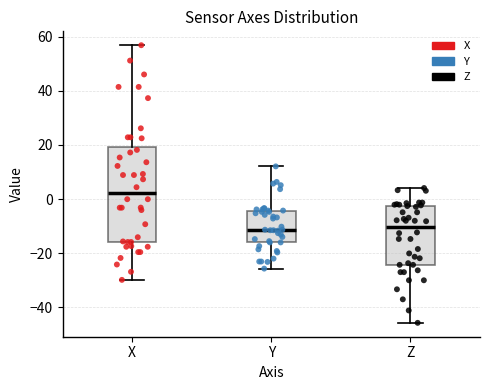

Reading left to right, read every box against the y-axis: the position of its median line, the range the box covers, and the ends of its whiskers. The values are not printed on the chart, so give them approximately, as read against the axis.

X: median 2, box -16 to 20, whiskers -30 to 56
Y: median -12, box -16 to -4, whiskers -26 to 12
Z: median -10, box -24 to -2, whiskers -46 to 4